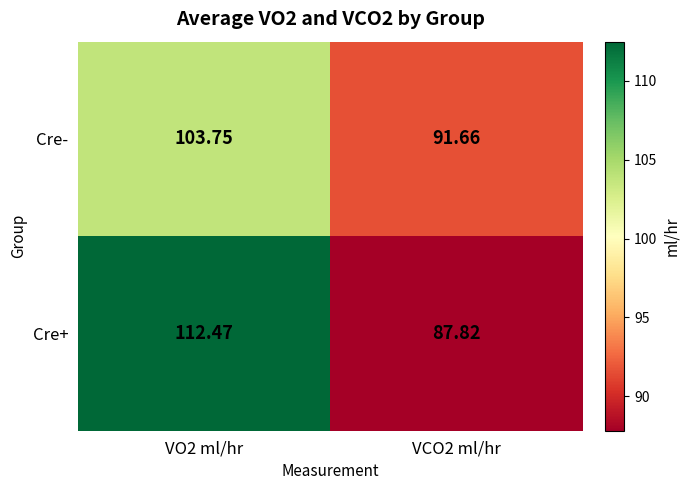

Rank the series by their maximum value, from highest to lowest.

Cre+, Cre-